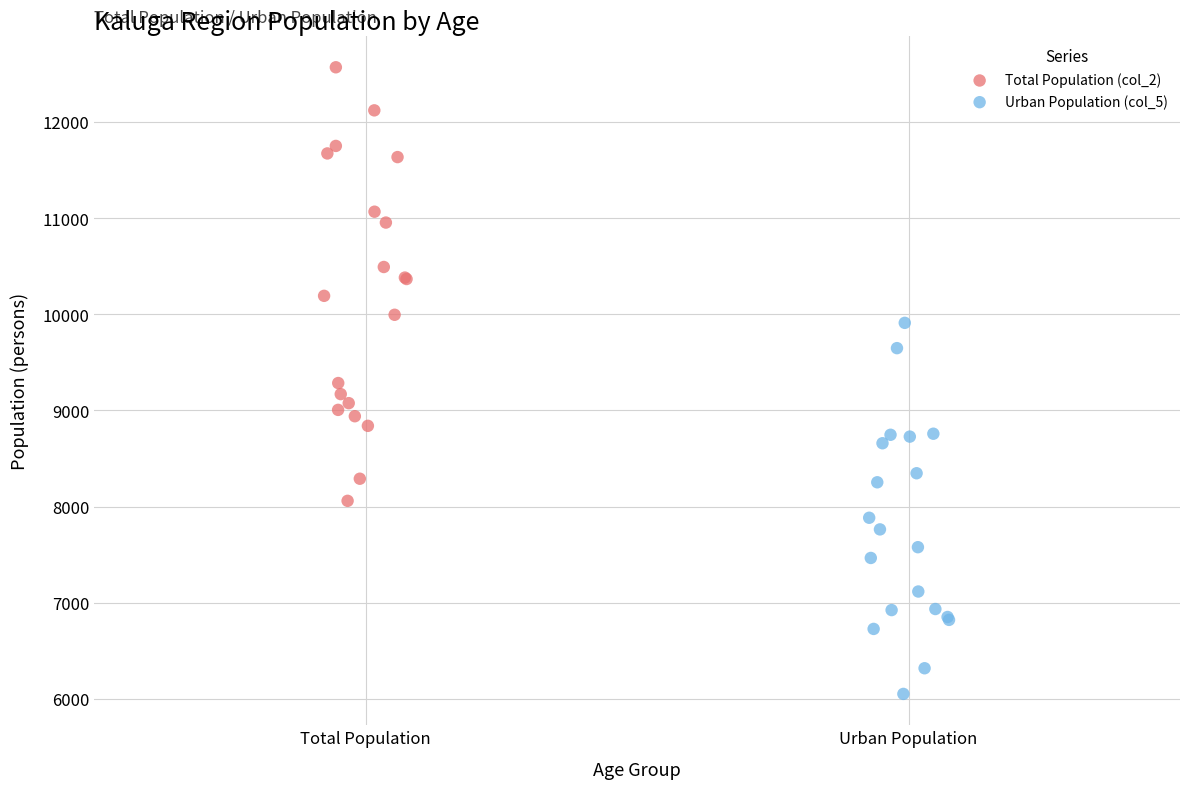

Which series reaches the maximum Y coordinate?

Total Population (col_2)